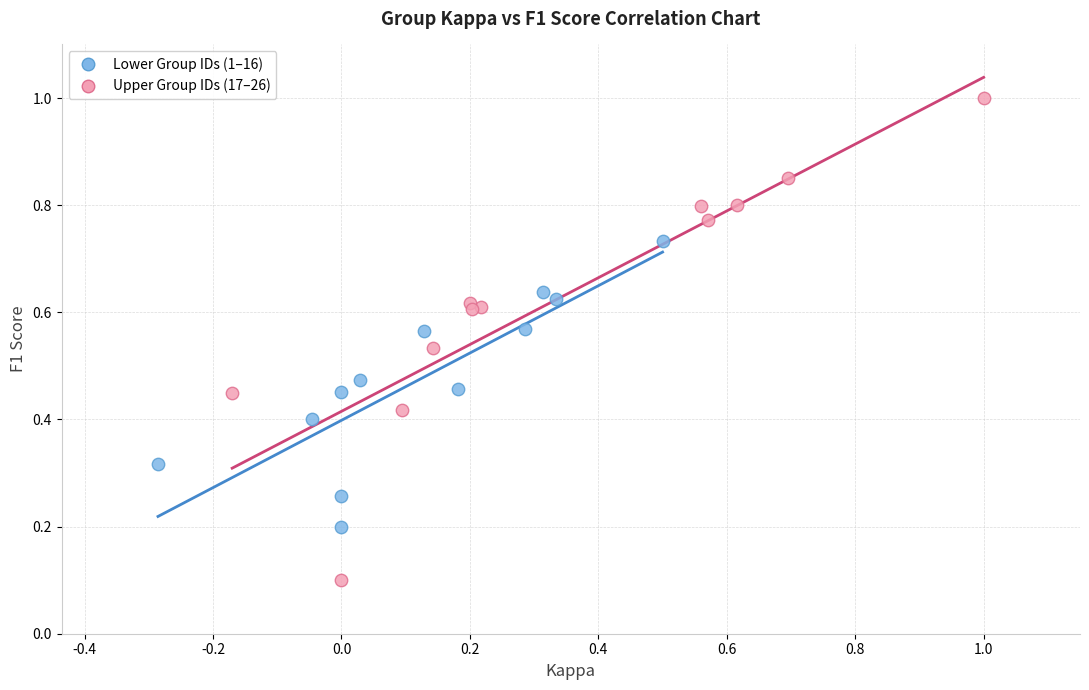

Which series reaches the maximum Y coordinate?

Upper Group IDs (17–26)